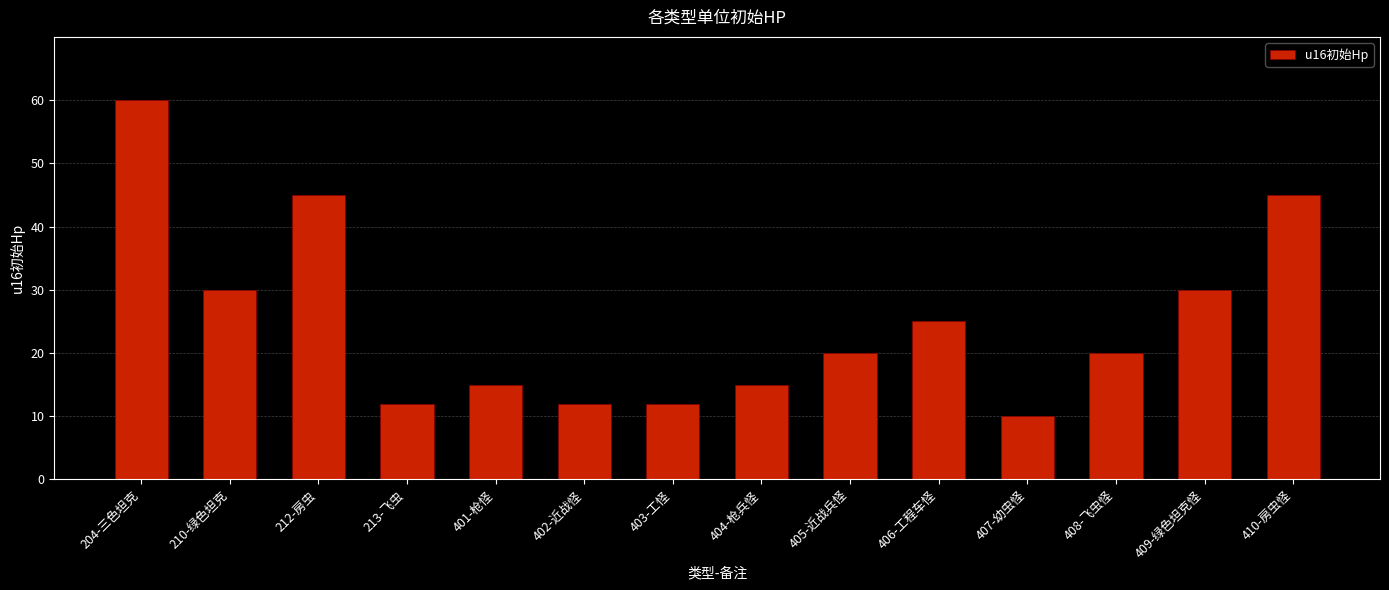

At which category does the chart reach its peak across all series?

204-三色坦克